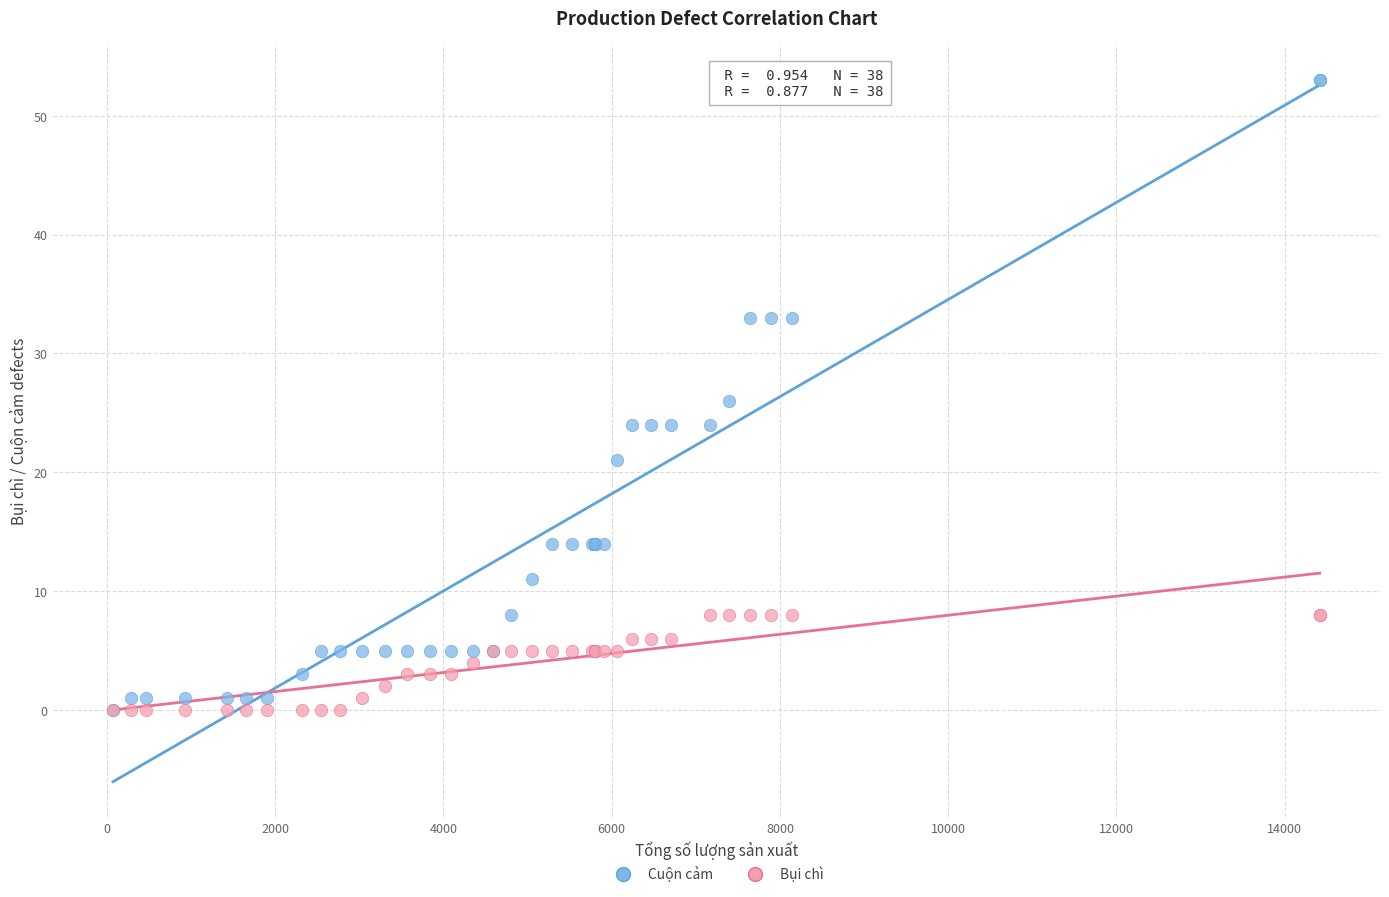

Which series has the widest spread of Y values?

Cuộn cảm